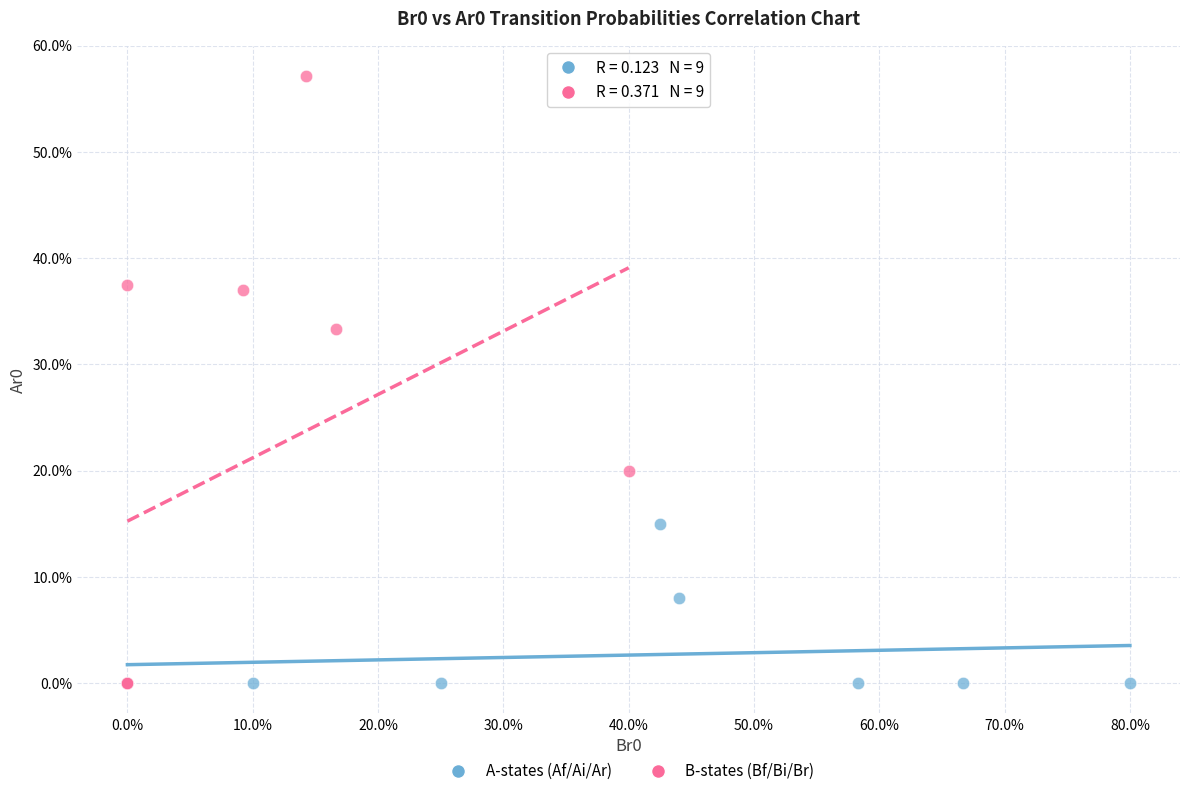

Which series has the largest Y range (max minus min)?

B-states (Bf/Bi/Br)